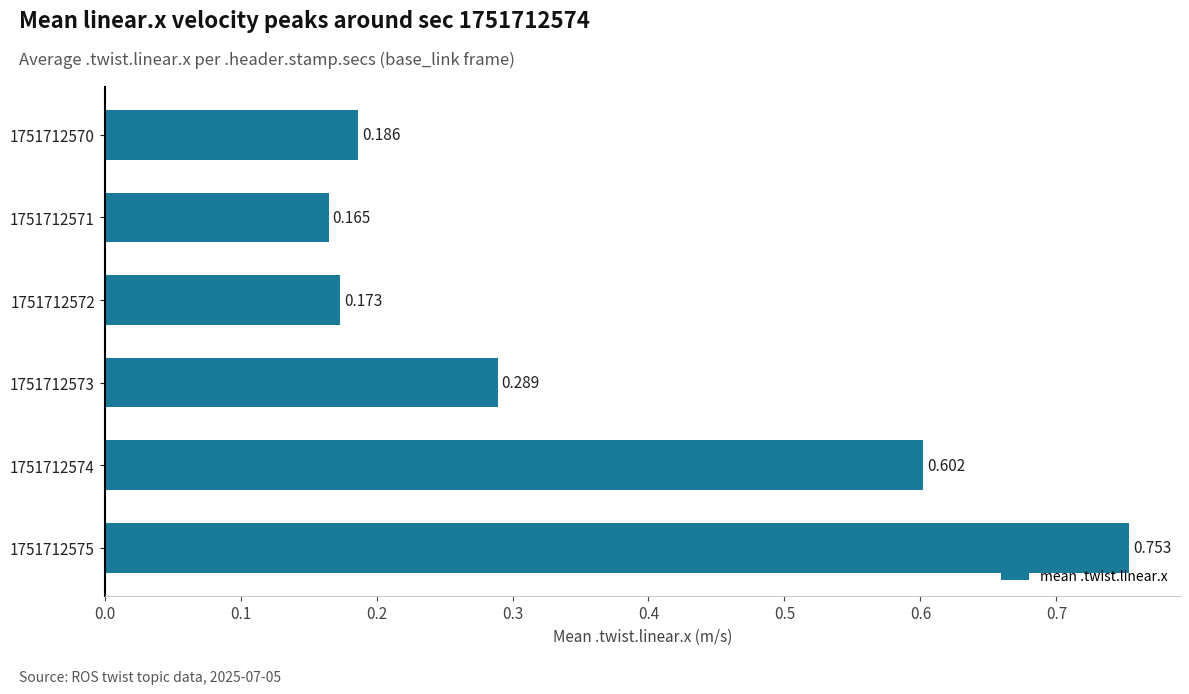

What is the difference between the second highest and minimum values?

0.4